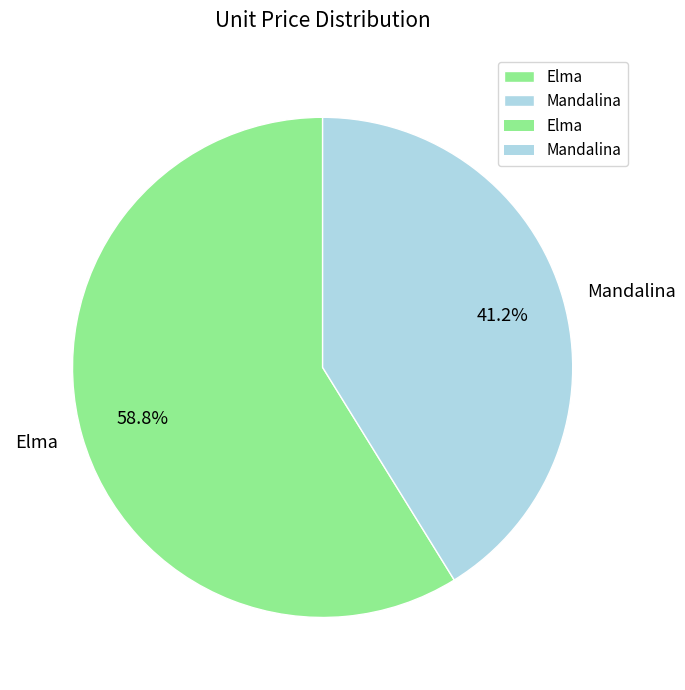

Rank the categories by value from lowest to highest.

Mandalina, Elma